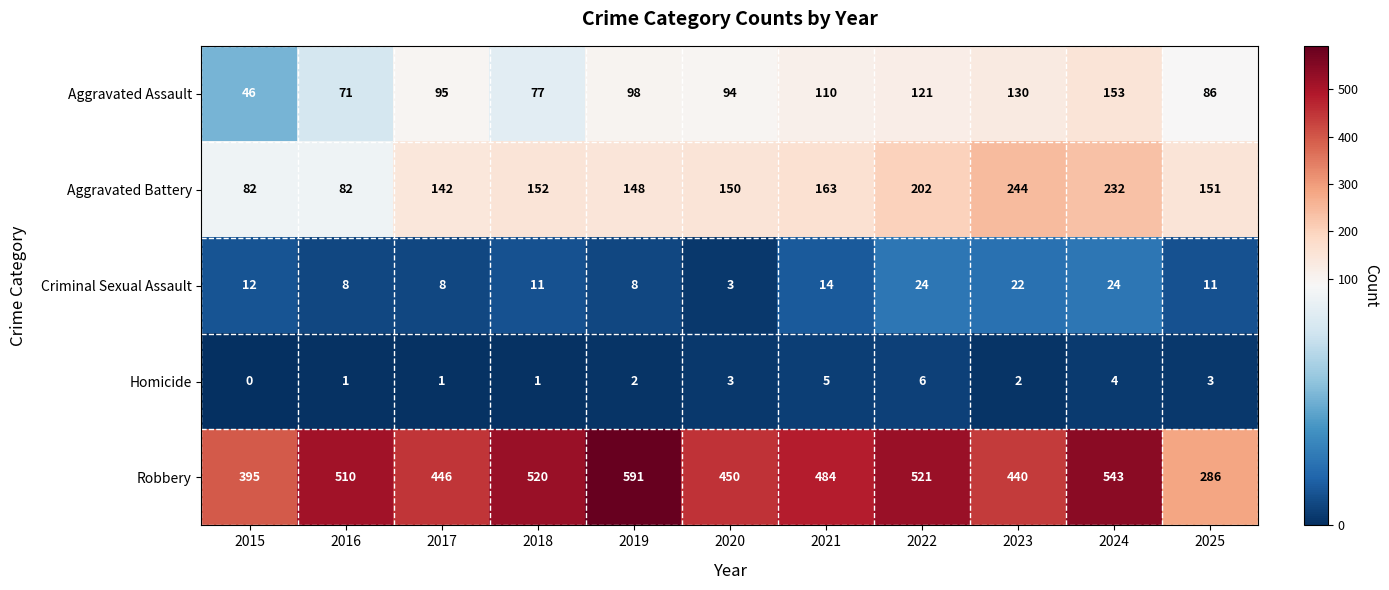

Rank the series by their maximum value, from highest to lowest.

Robbery, Aggravated Battery, Aggravated Assault, Criminal Sexual Assault, Homicide